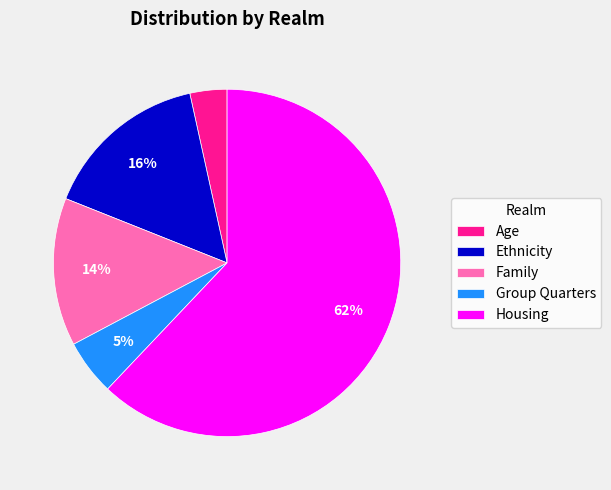

Approximately how many times larger is the value at Family compared to Ethnicity?

0.9